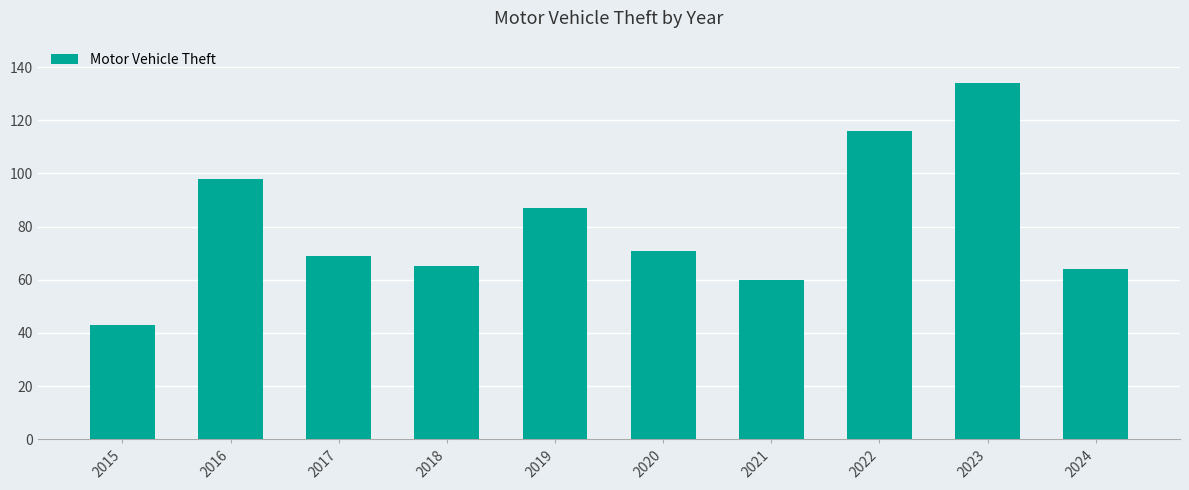

What is the ratio of the value at 2024 to the value at 2015?

1.5